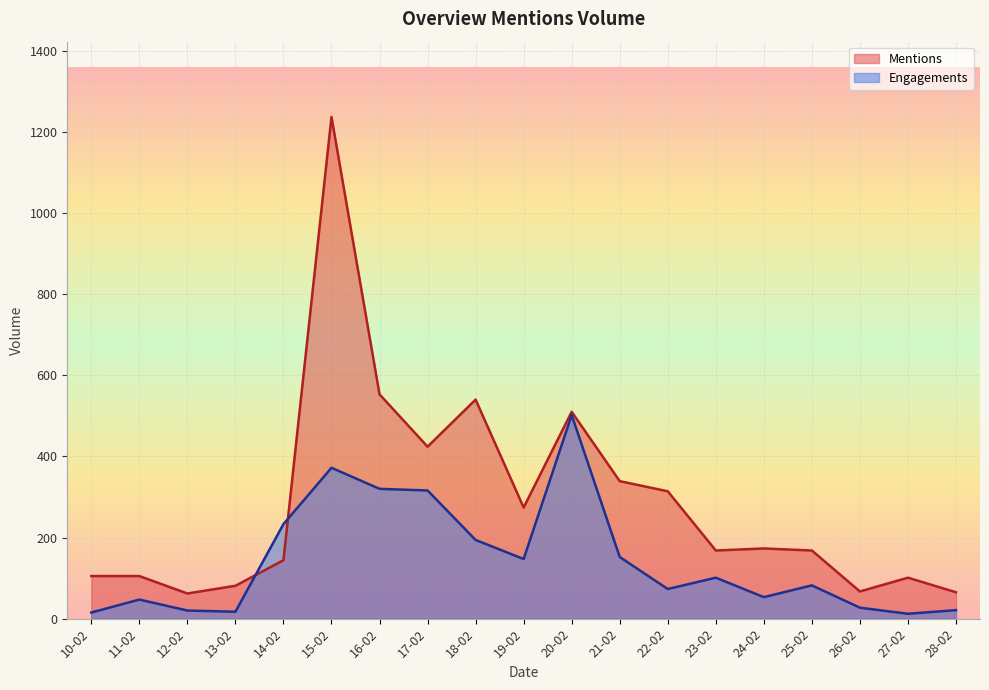

What is the average value of the Engagements series?

142